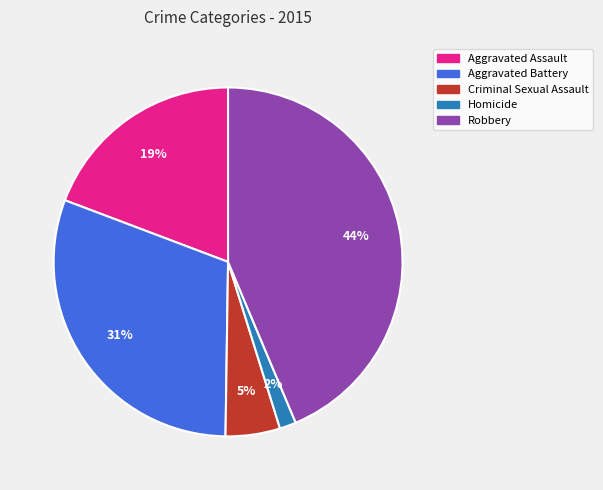

To the nearest percent, what is the difference between the largest and smallest slice percentages?

42%